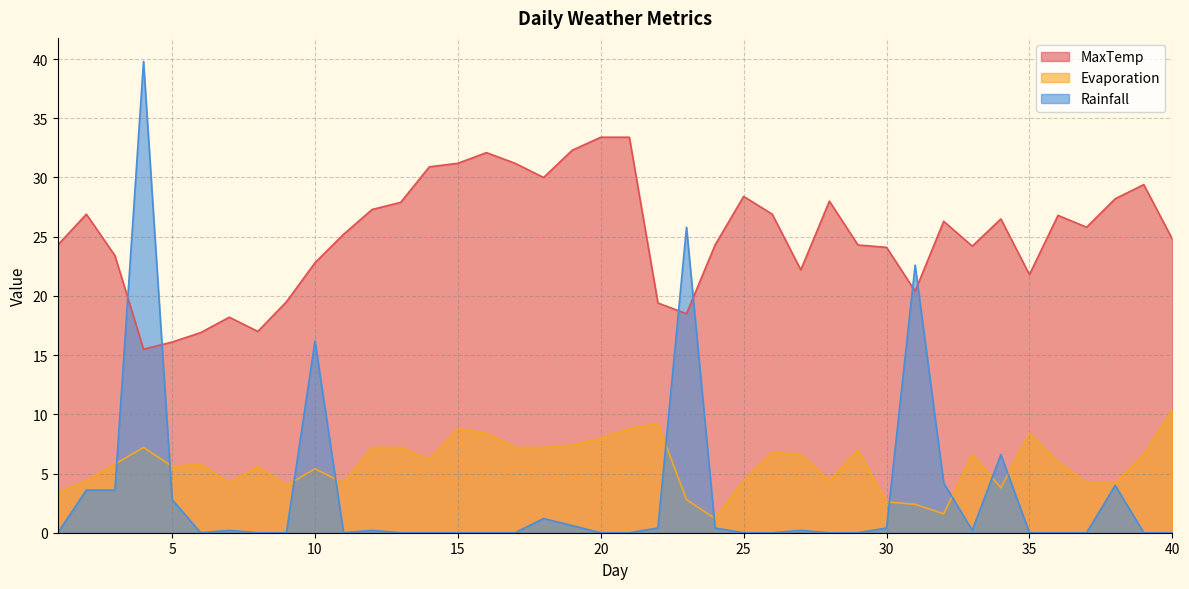

How many data points in Rainfall are above 0?

19